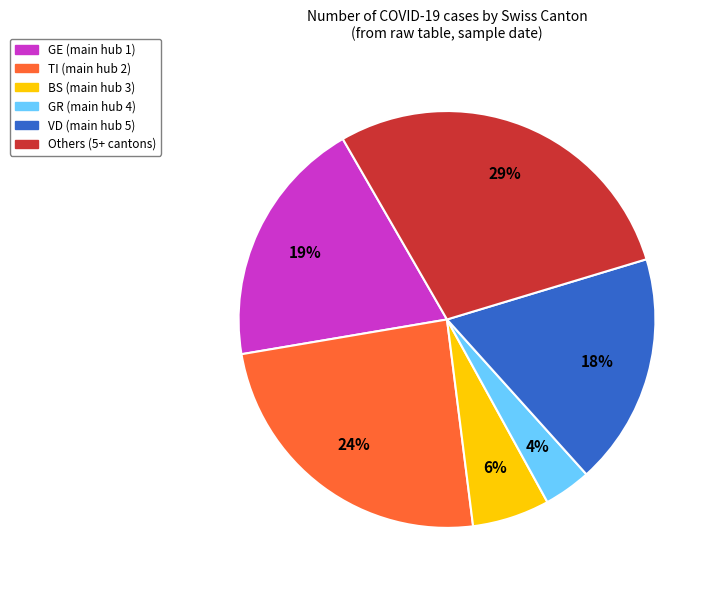

Does any single category account for the majority?

No